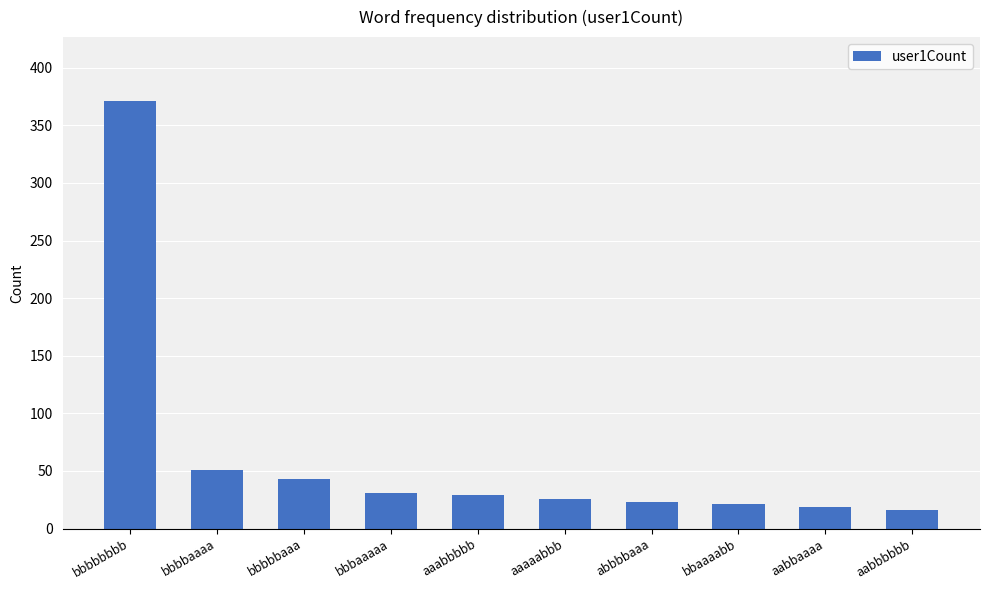

What is the sum of all values?

630